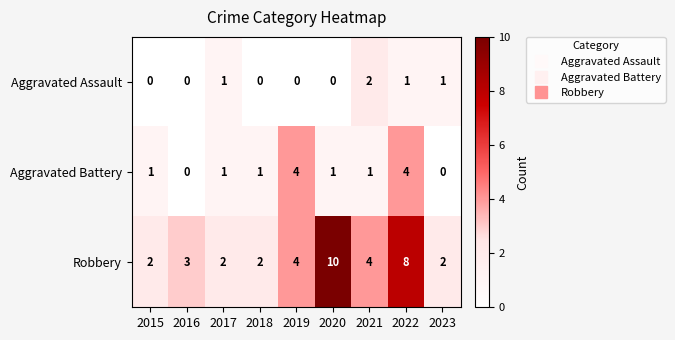

Count the Robbery values in the range 2 to 4.

7